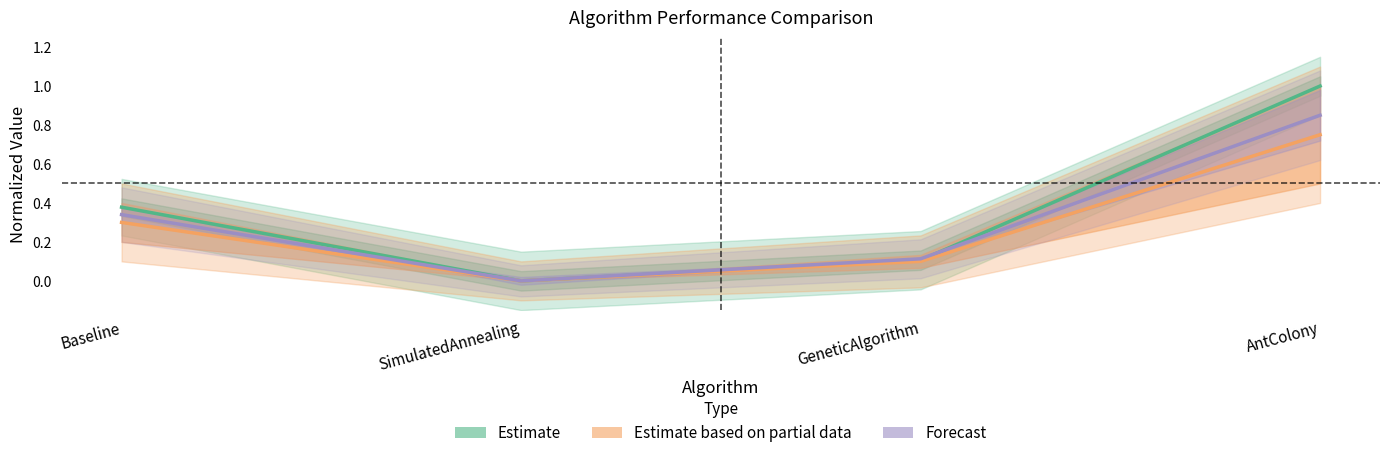

True or false: Best_Fitness has a value of 0.3 at SimulatedAnnealing.

False